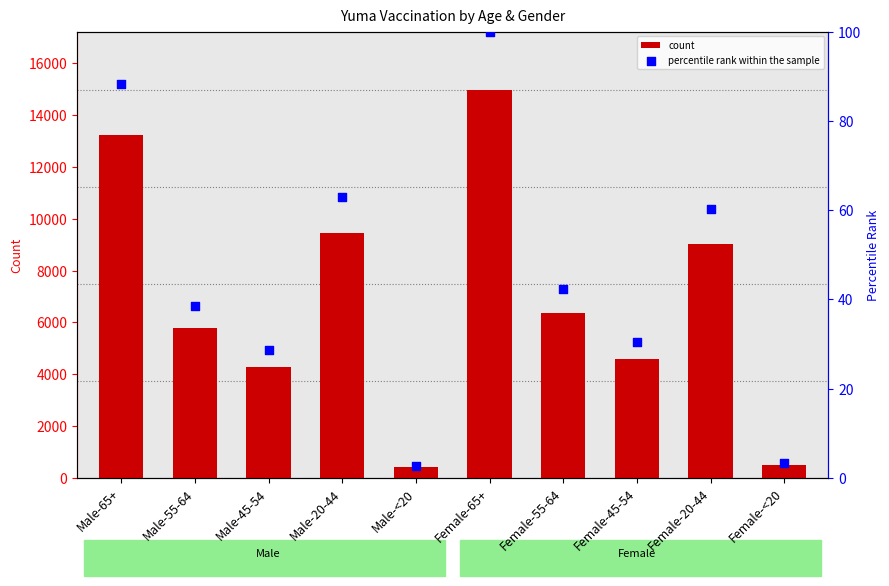

Which series has the largest total across all categories?

count